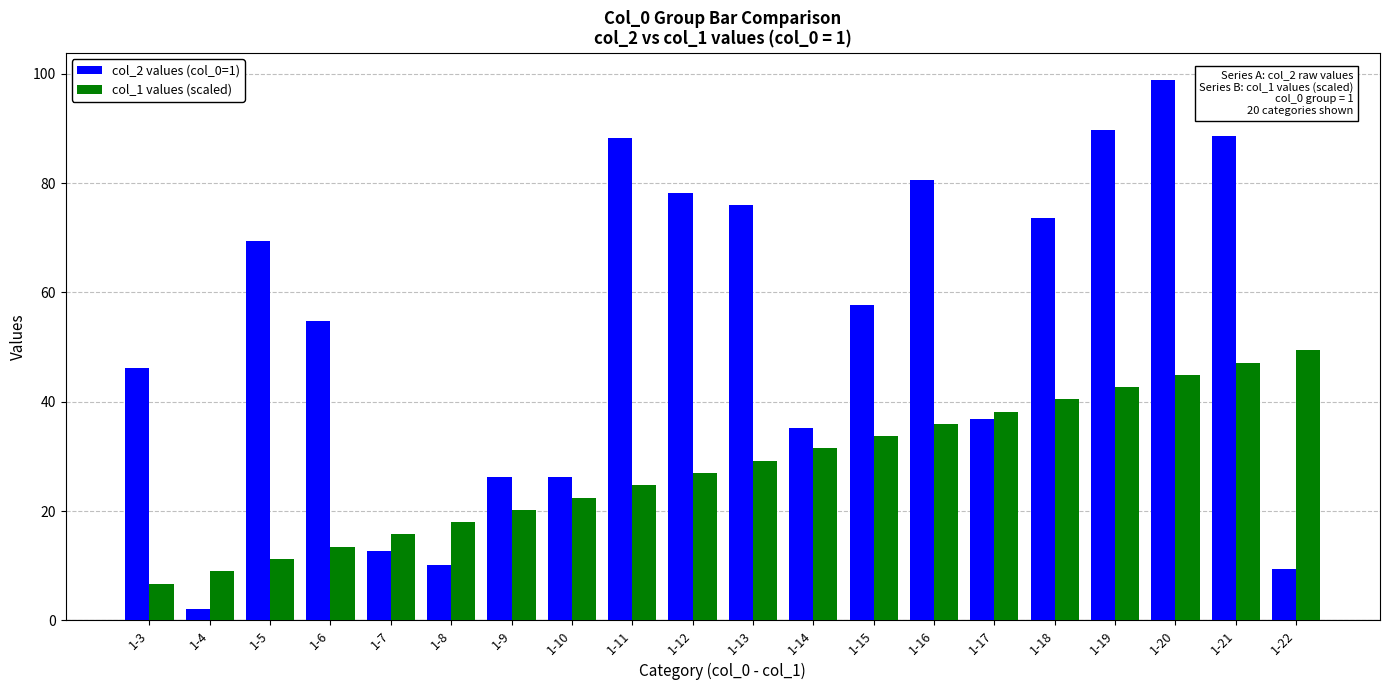

What is the sum of the col_2 values (col_0=1) values at 1-5 and 1-11?

157.7